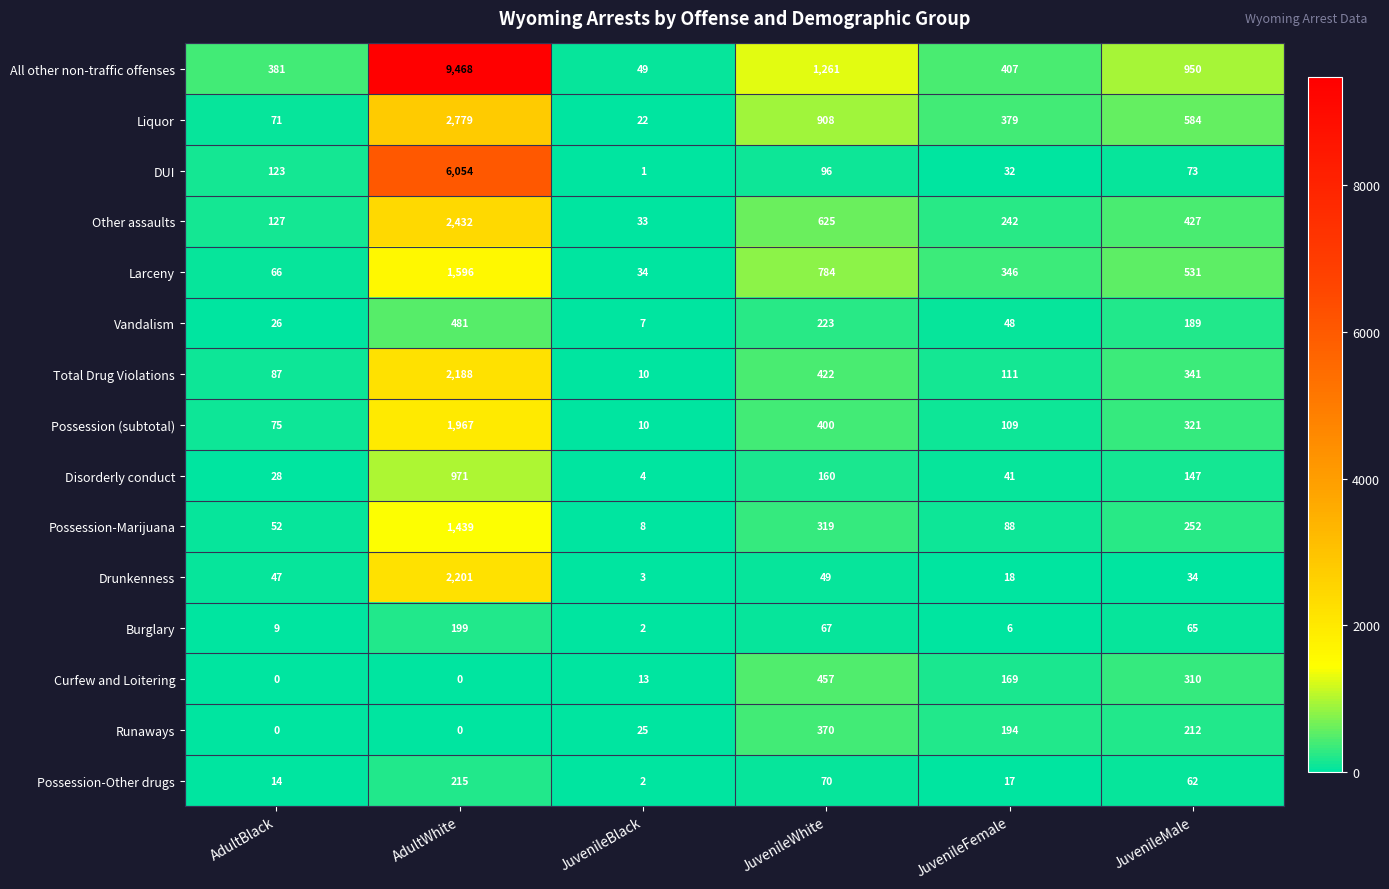

What is the minimum value for Drunkenness?

3